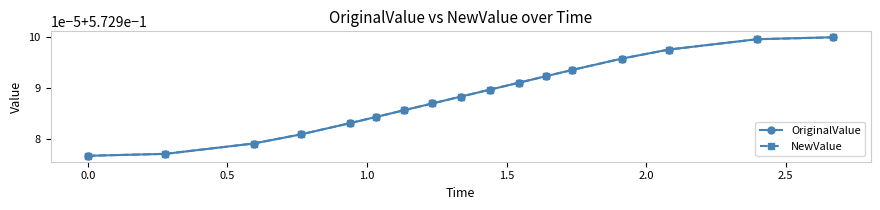

Does the chart have visible grid lines?

No